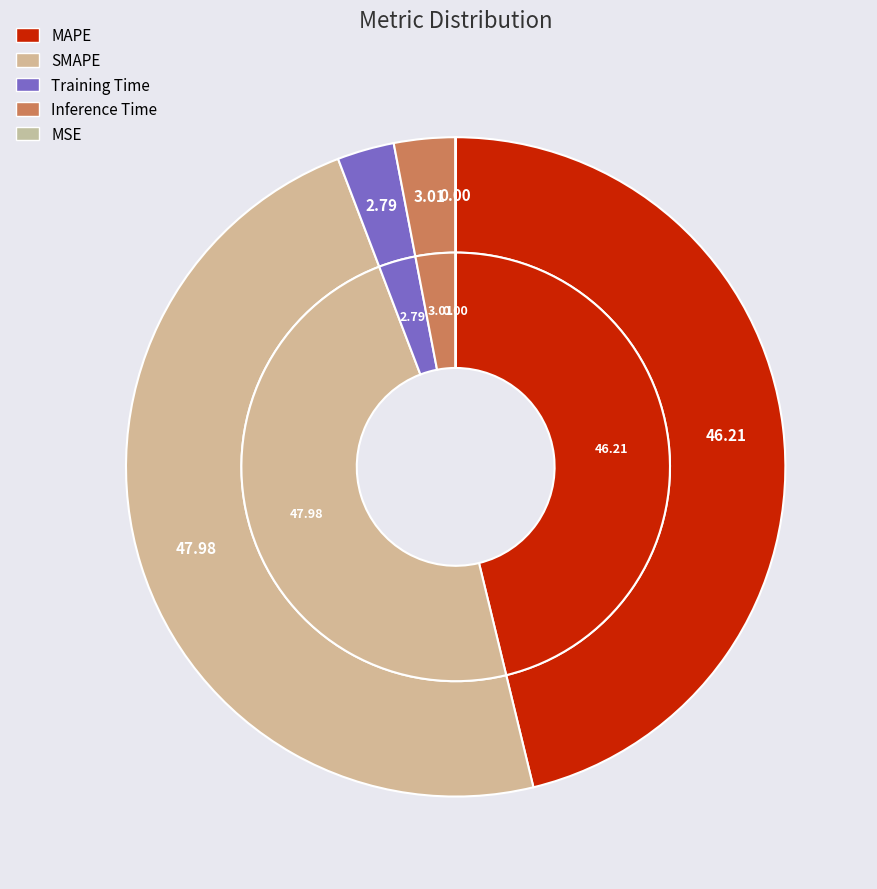

Is there any slice that represents more than half of the pie?

No